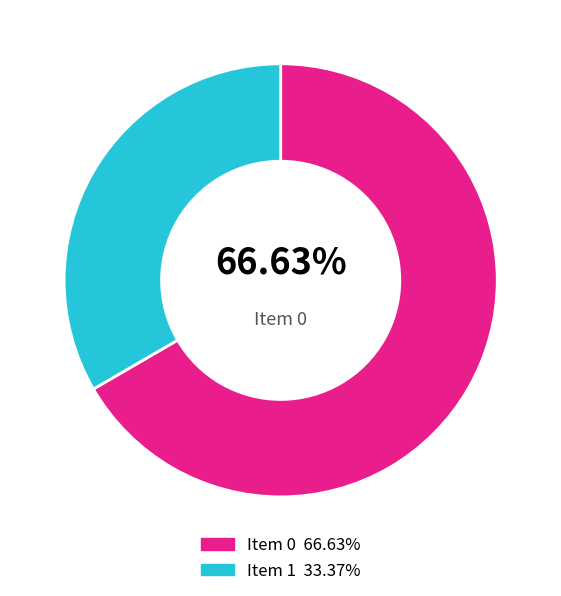

Is there any slice that represents more than half of the pie?

Yes